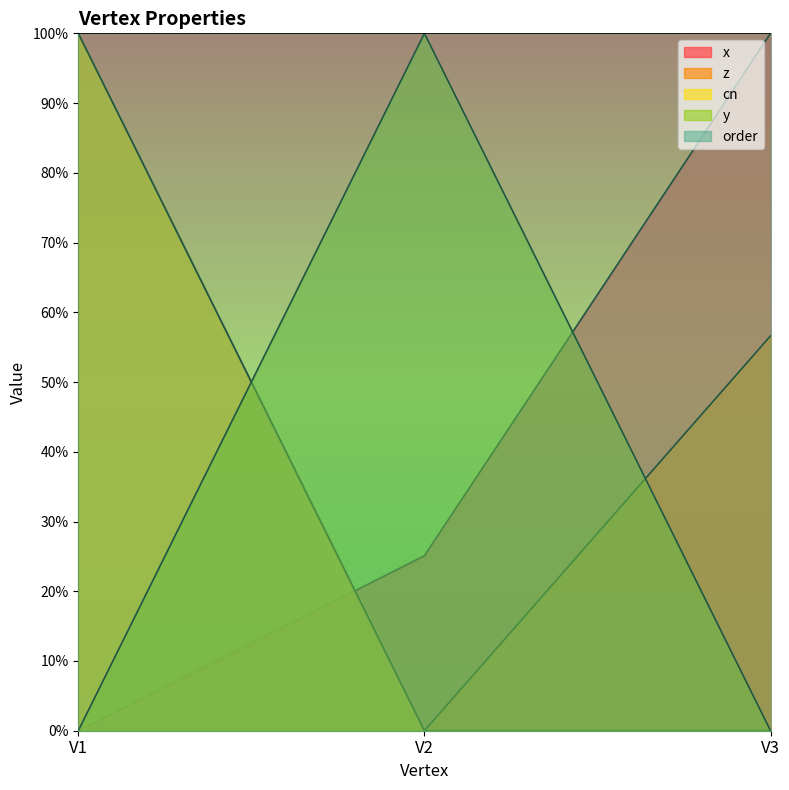

Does the chart have visible grid lines?

No